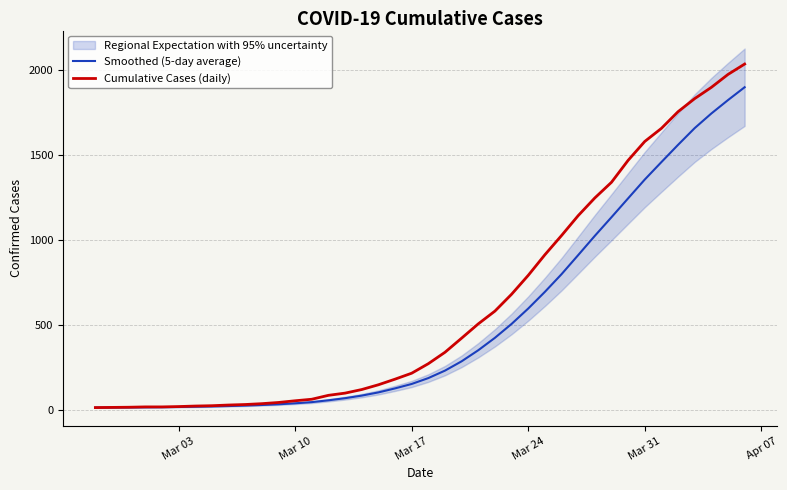

At how many categories does at least one series exceed 1204?

10